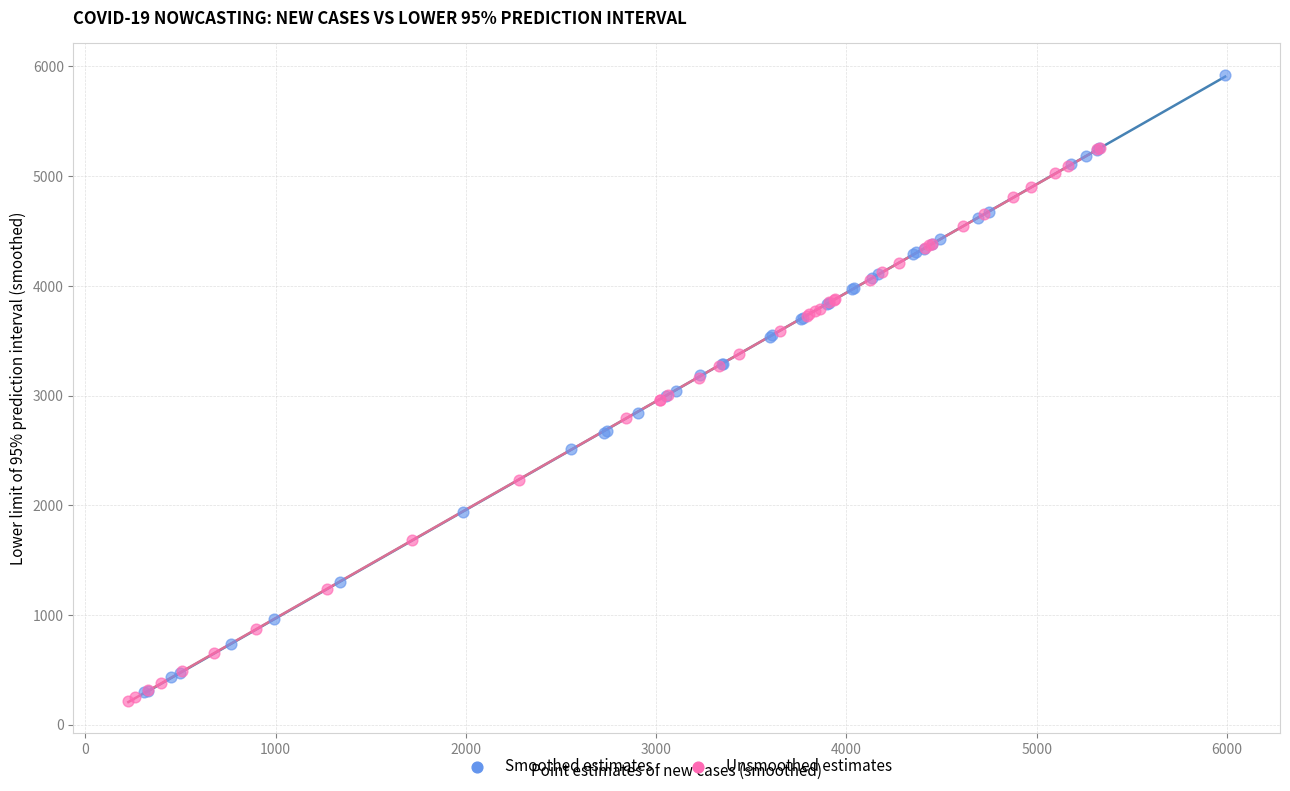

What are all the series names shown in the legend?

Smoothed estimates, Unsmoothed estimates